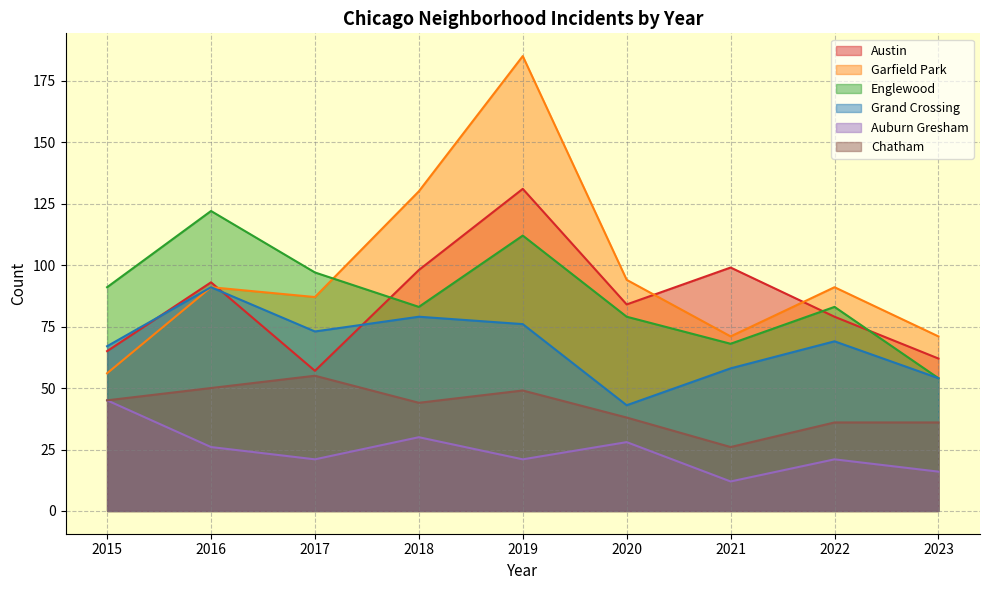

What is the spread (max minus min) of values at 2016?

96